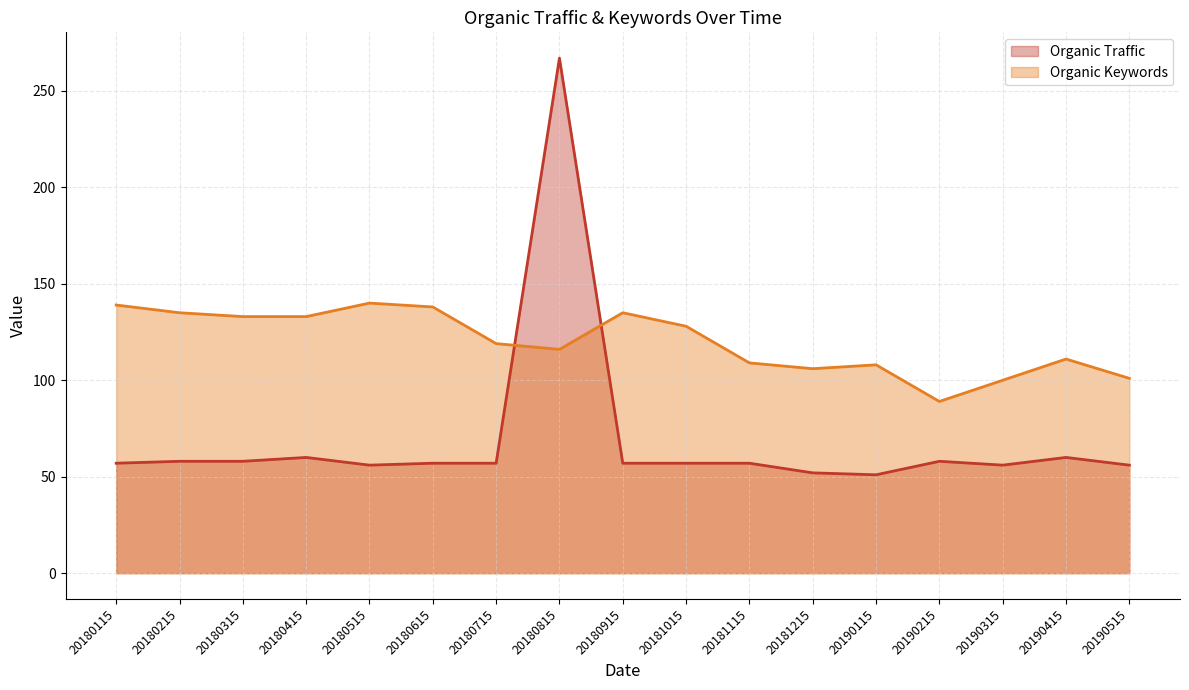

What is the difference between the highest and lowest values at 20180415?

73